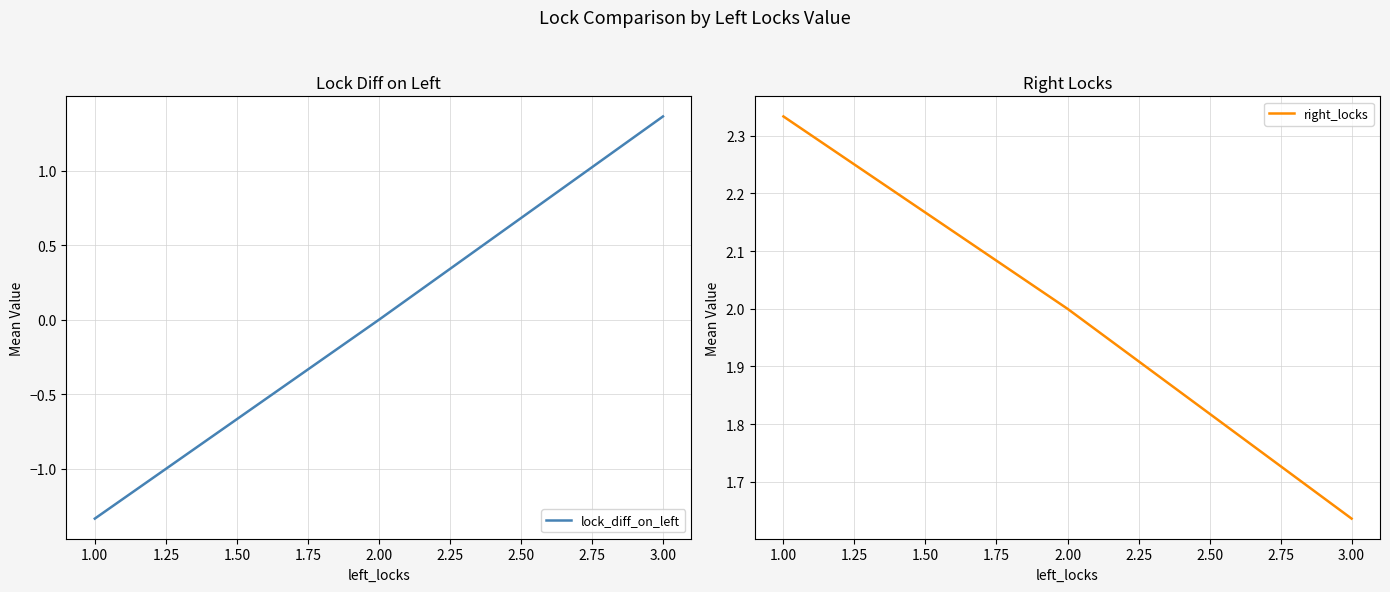

What is the highest value of the lock_diff_on_left series?

1.4